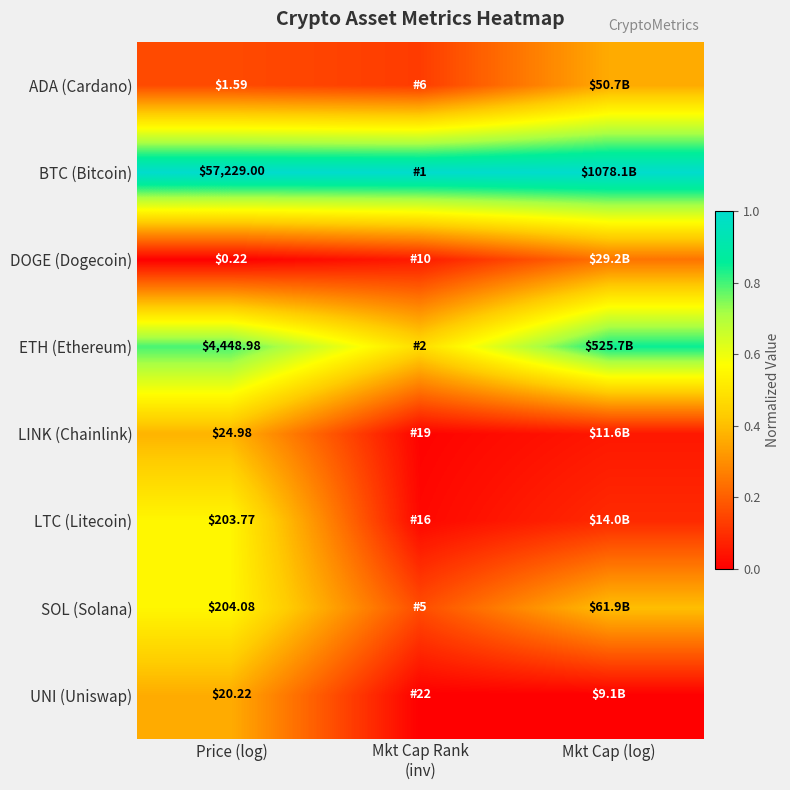

Which series changed the most between Mkt Cap Rank (inv) and Mkt Cap (log)?

ETH (Ethereum)